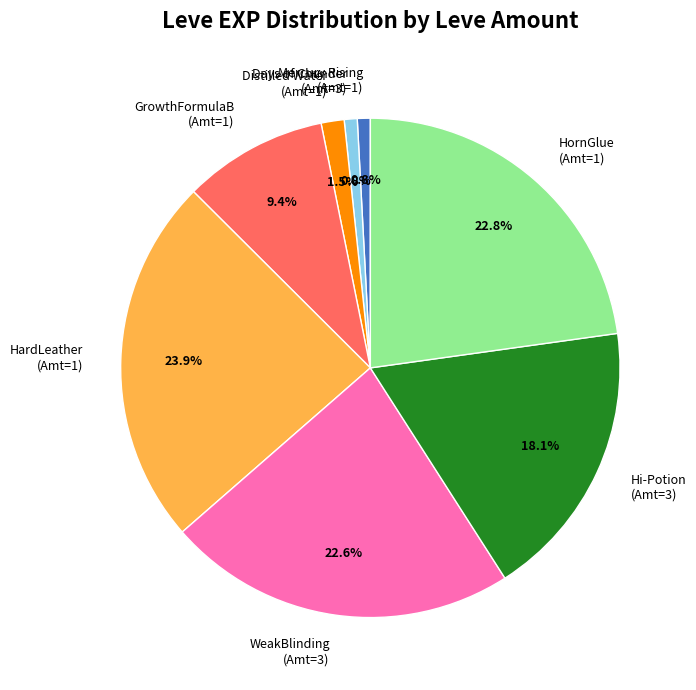

Is there any slice that represents more than half of the pie?

No